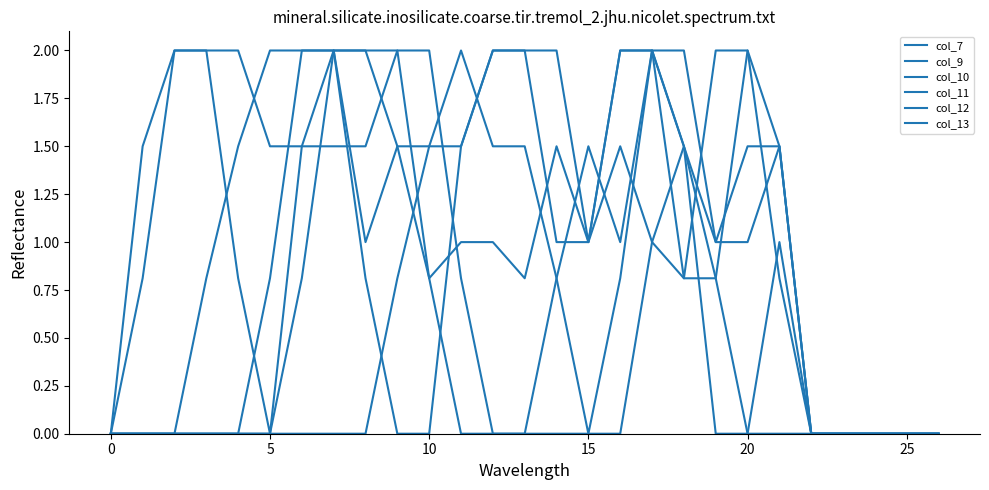

Does the chart have visible grid lines?

No